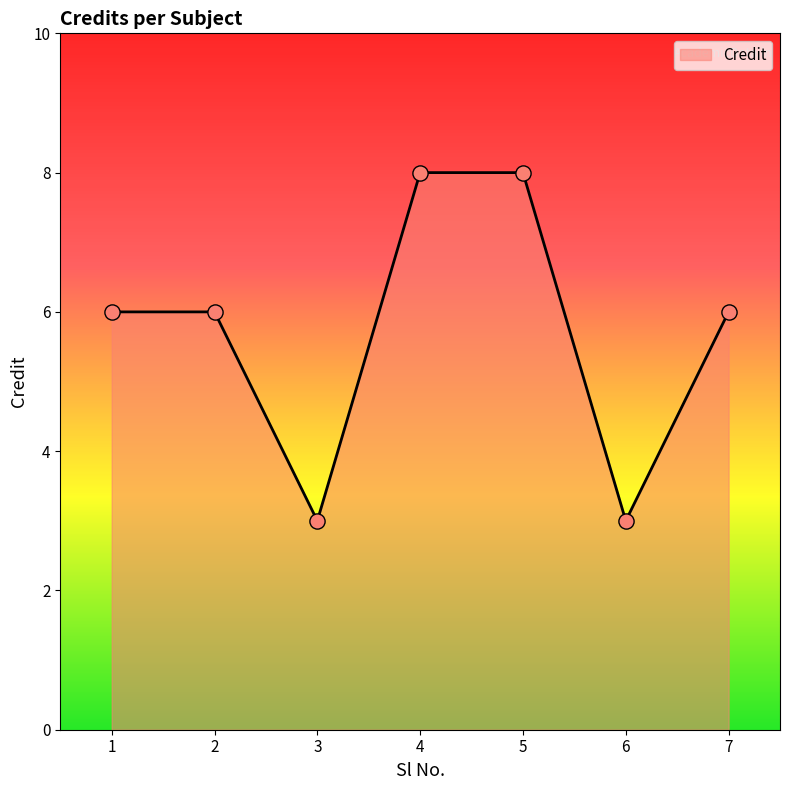

What is the change in value from 5 to 6?

-5